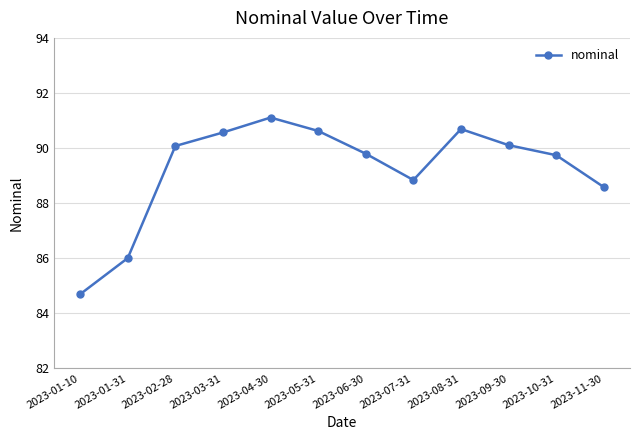

Reading left to right, transcribe all the data shown in this chart.

84.7	86.0	90.1	90.6	91.1	90.6	89.8	88.8	90.7	90.1	89.7	88.6